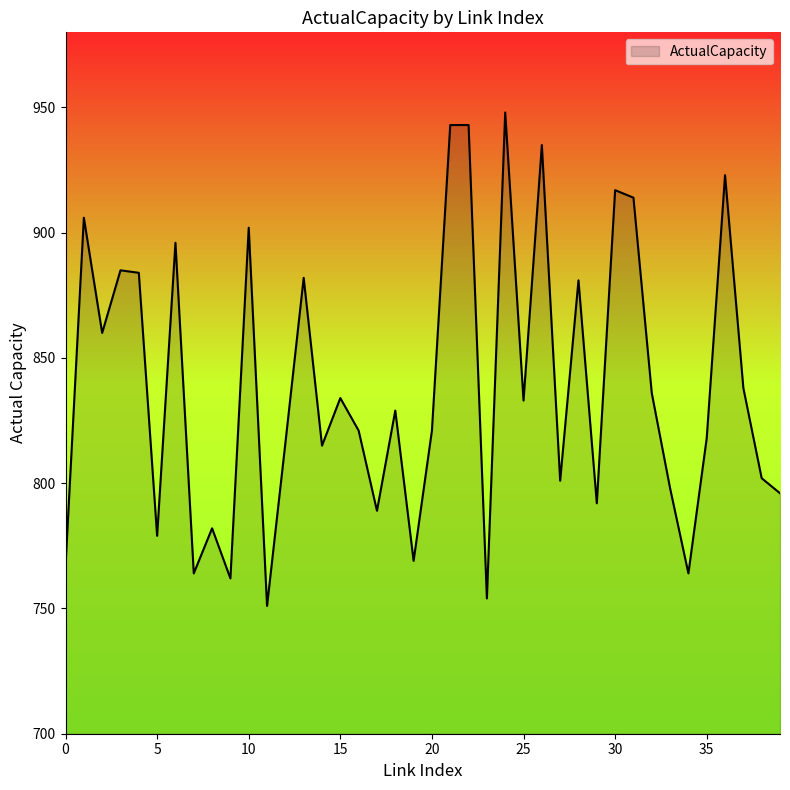

What is the greatest value displayed?

948